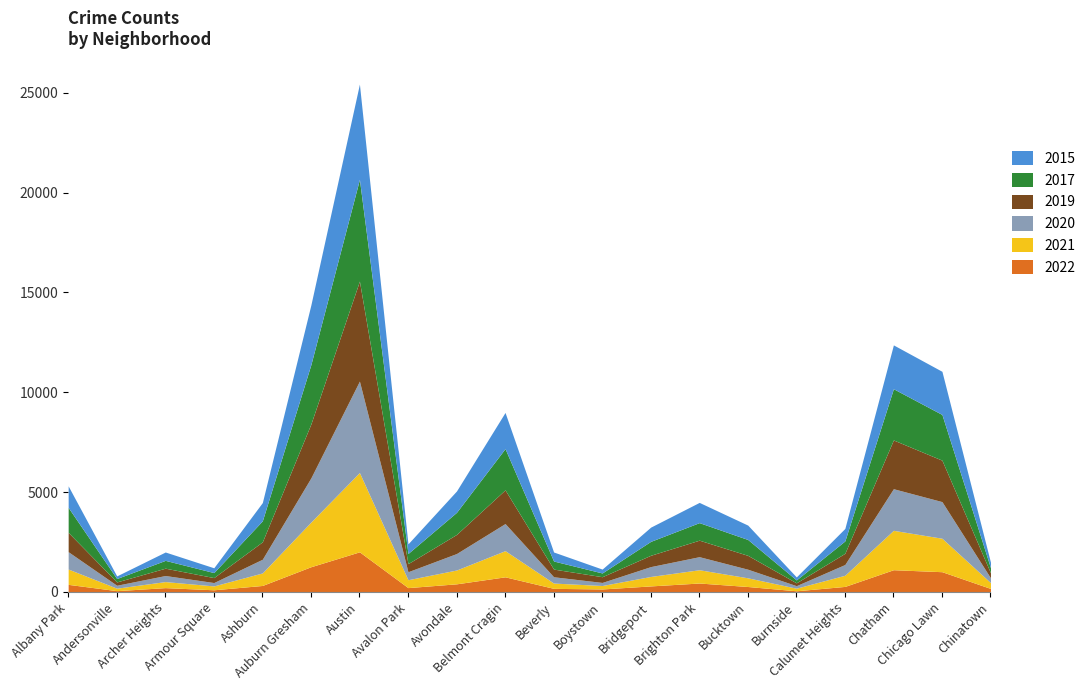

Which series has the widest spread of values?

2017